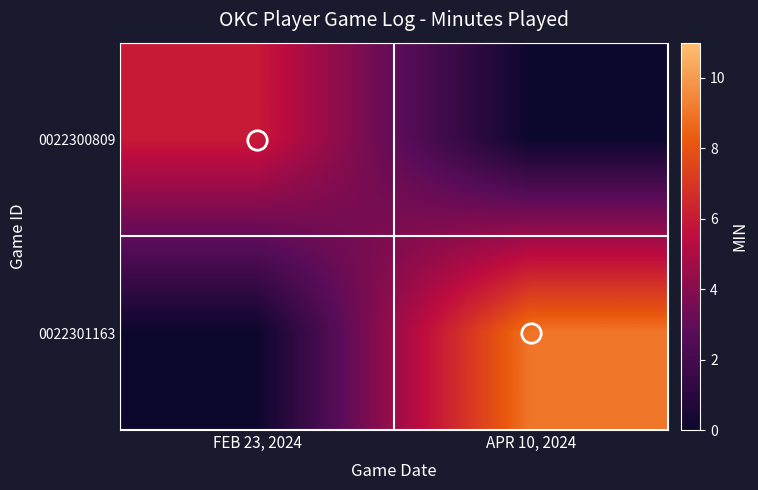

List the series in order of their peak value, highest first.

0022301163, 0022300809